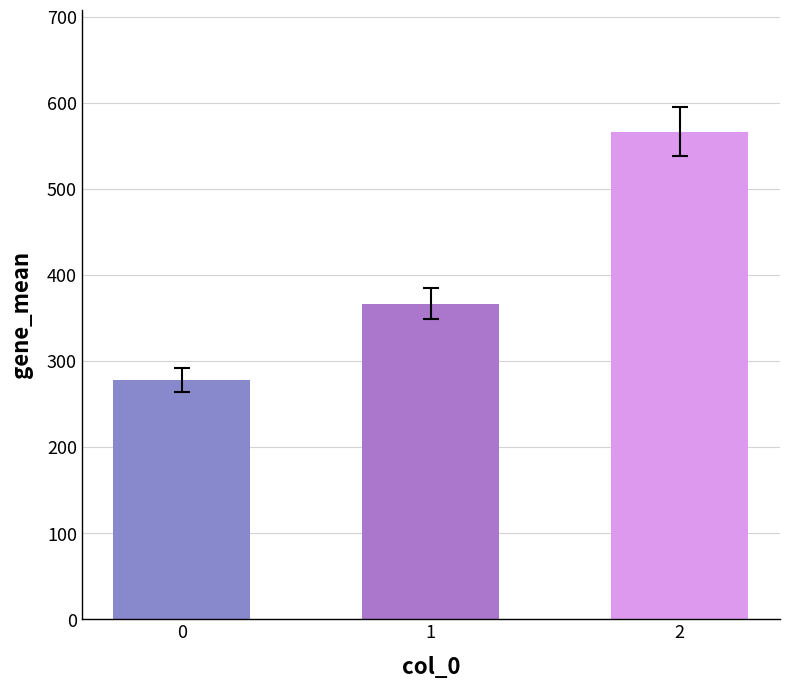

What is the change in value from 1 to 2?

+200.0